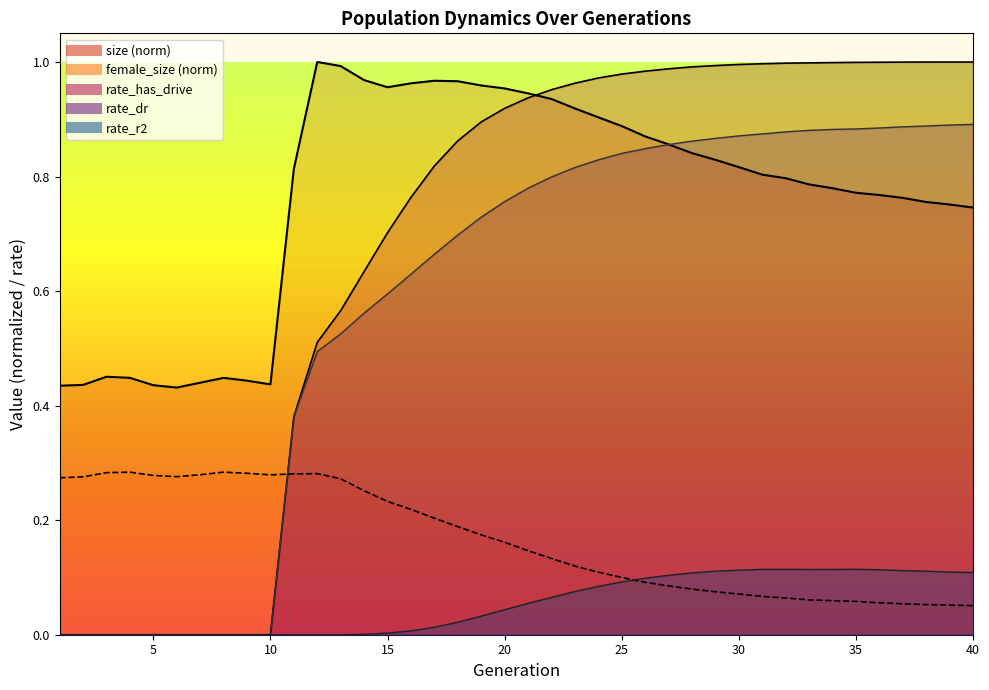

Between 3 and 31, which series saw the biggest shift?

rate_has_drive